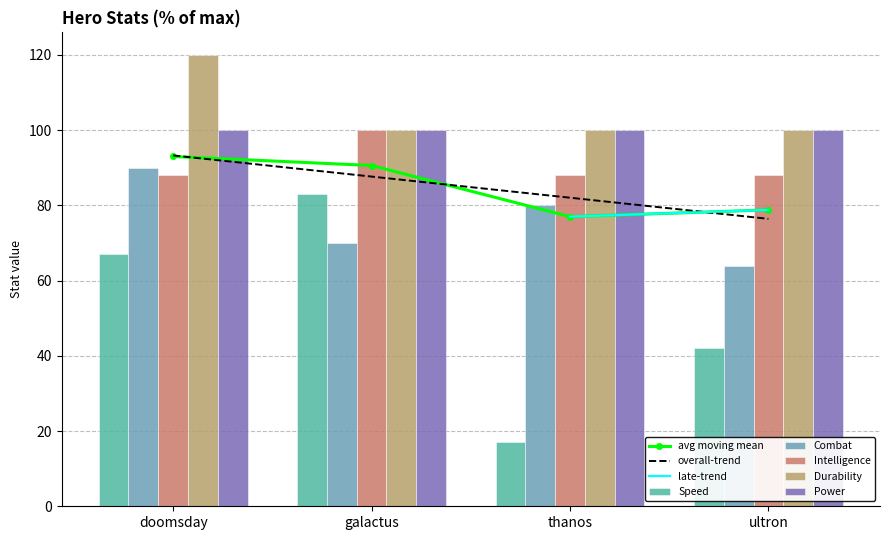

What is the difference between the maximum and minimum values in the Speed series?

66